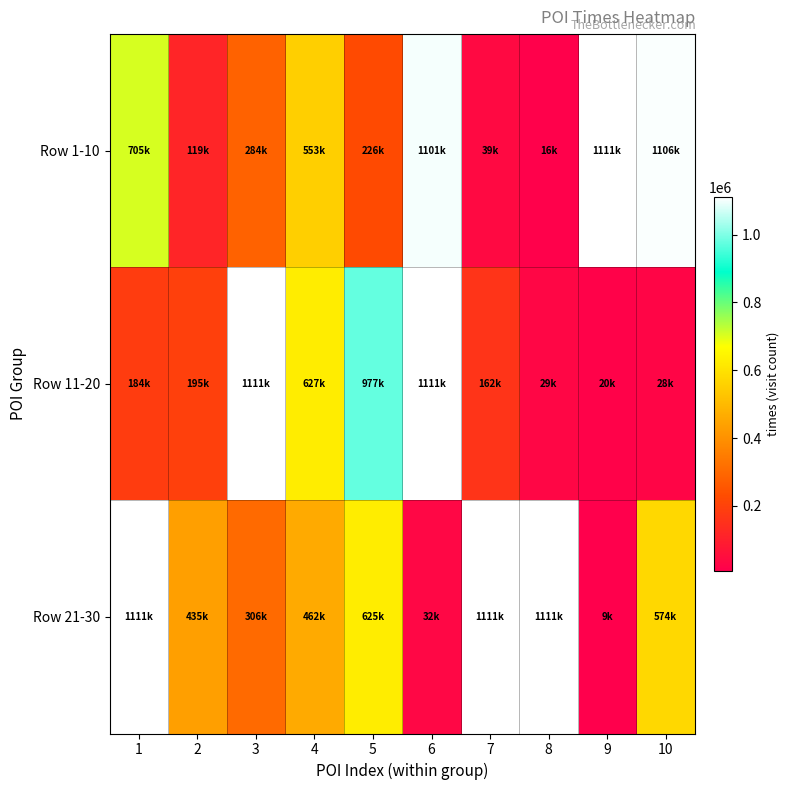

List the series in order of their peak value, highest first.

Row 21-30, Row 11-20, Row 1-10